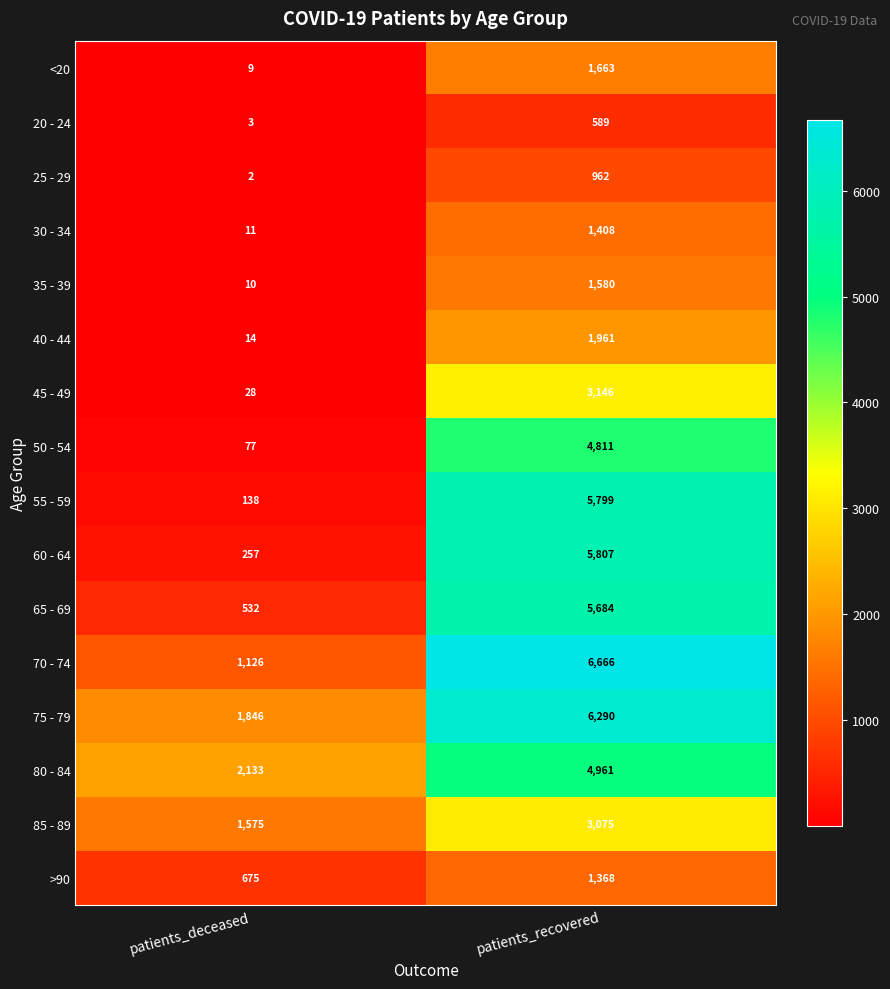

The value of 45 - 49 at patients_deceased is 12. True or false?

False